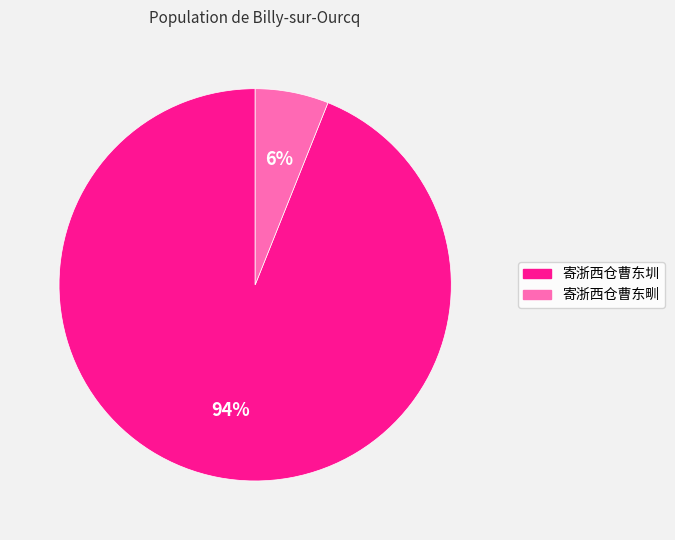

Which category has the smallest portion of the pie?

寄浙西仓曹东甽